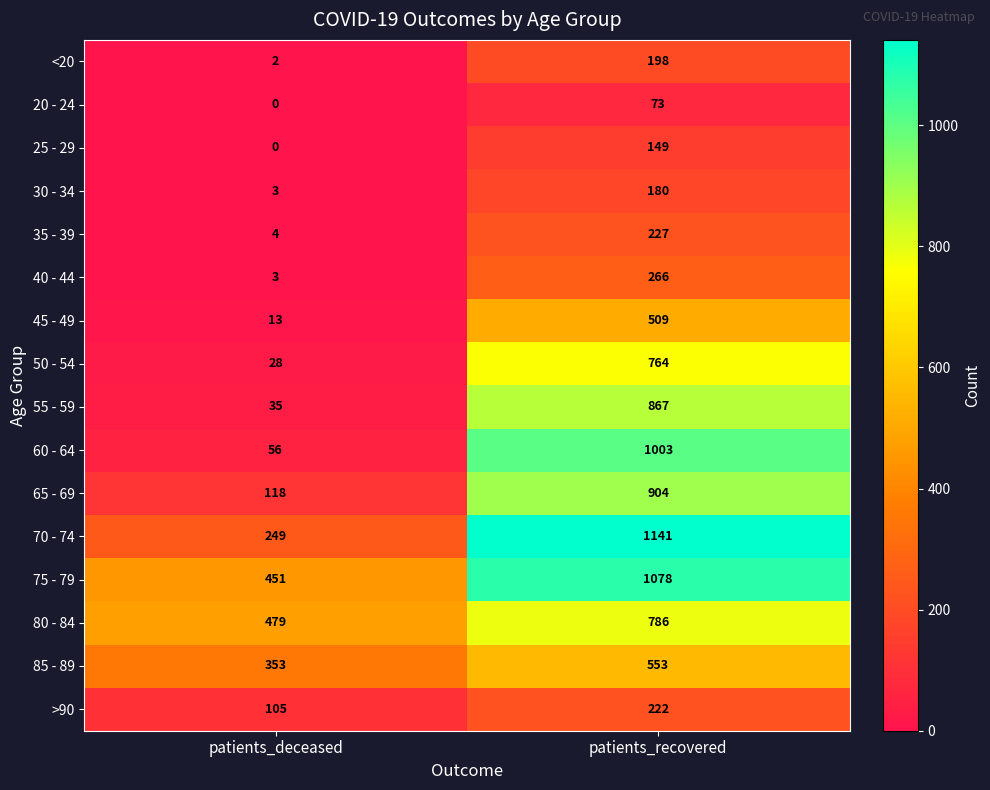

Which series changed the most between patients_deceased and patients_recovered?

60 - 64